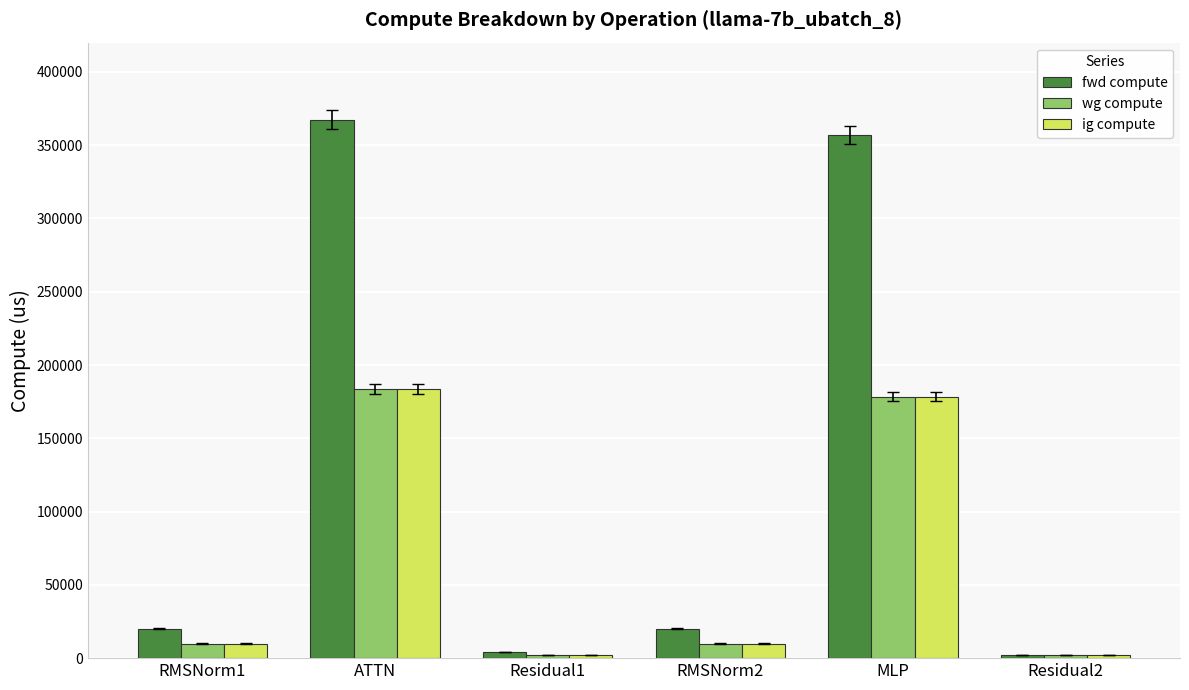

Reading left to right, transcribe all the data shown in this chart.

fwd compute: 19906.6	367411.2	4177.9	19906.6	356941.8	2089.0
wg compute: 9953.3	183705.6	2089.0	9953.3	178470.9	2089.0
ig compute: 9953.3	183705.6	2089.0	9953.3	178470.9	2089.0